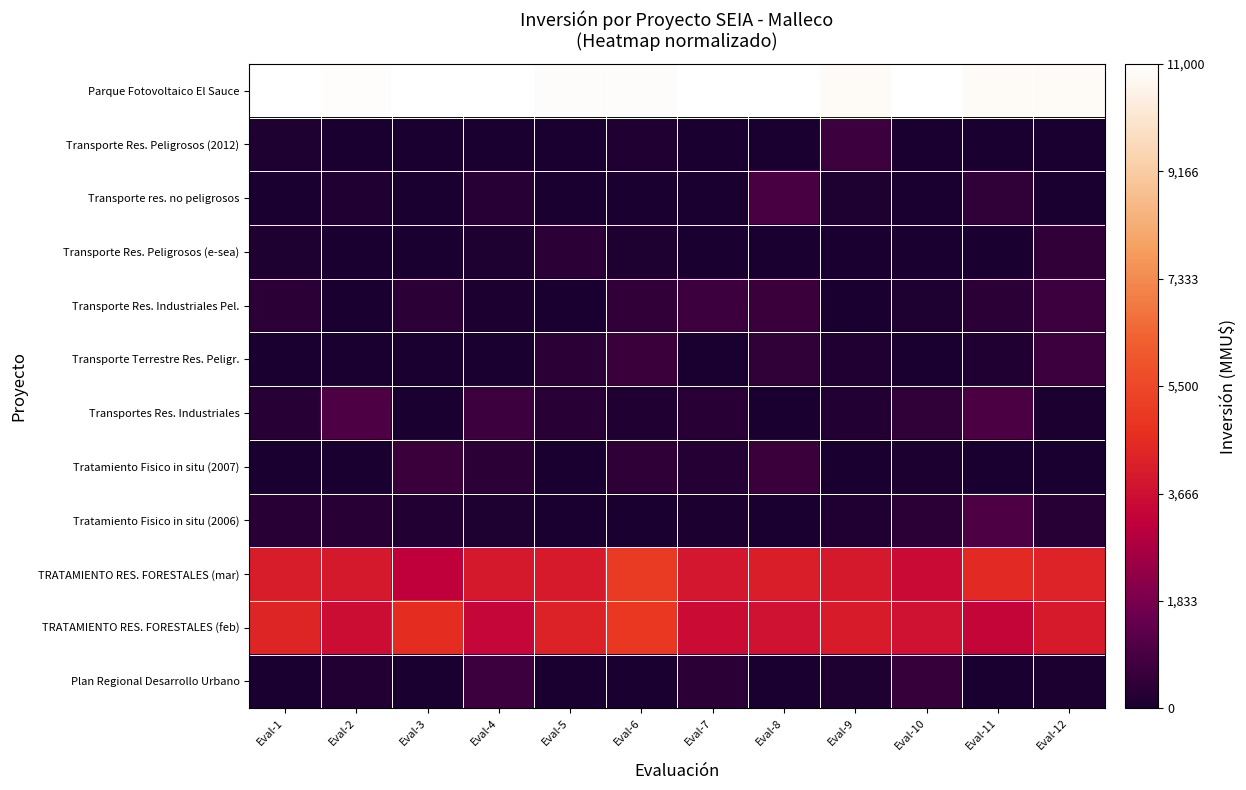

Rank the series at Eval-9 from lowest to highest value.

Transporte Res. Peligrosos (e-sea), Transporte Res. Industriales Pel., Tratamiento Fisico in situ (2007), Transporte res. no peligrosos, Plan Regional Desarrollo Urbano, Tratamiento Fisico in situ (2006), Transporte Terrestre Res. Peligr., Transportes Res. Industriales, Transporte Res. Peligrosos (2012), TRATAMIENTO RES. FORESTALES (mar), TRATAMIENTO RES. FORESTALES (feb), Parque Fotovoltaico El Sauce